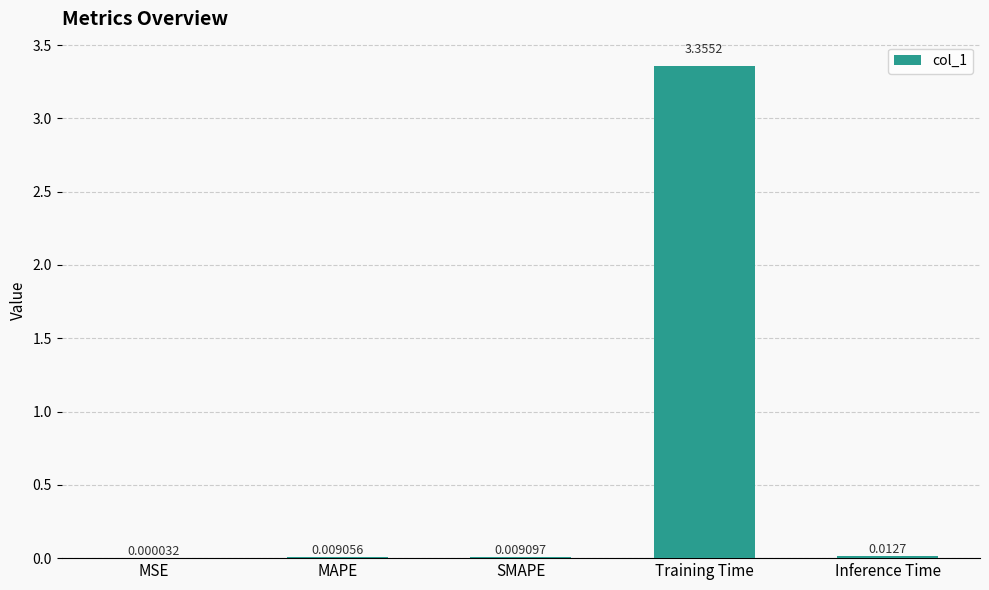

At which category does the chart reach its peak across all series?

Training Time